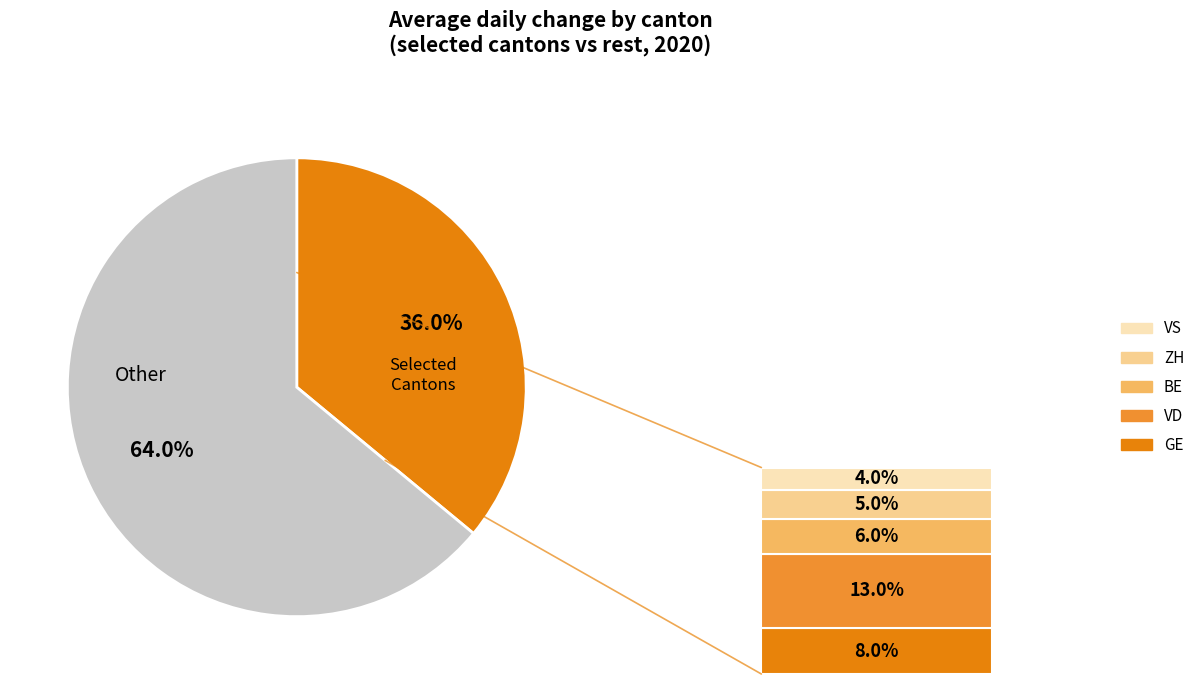

To the nearest percent, what is the difference between the largest and smallest slice percentages?

60%